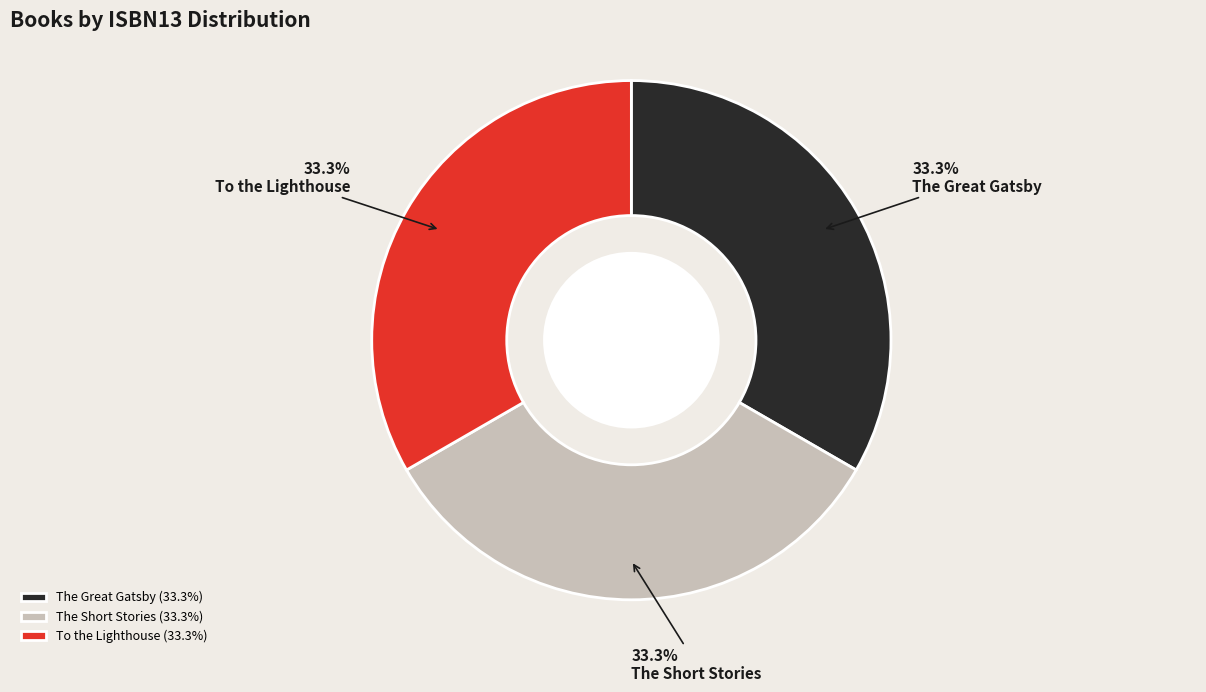

The The Short Stories slice represents 44% of the pie. True or false?

False